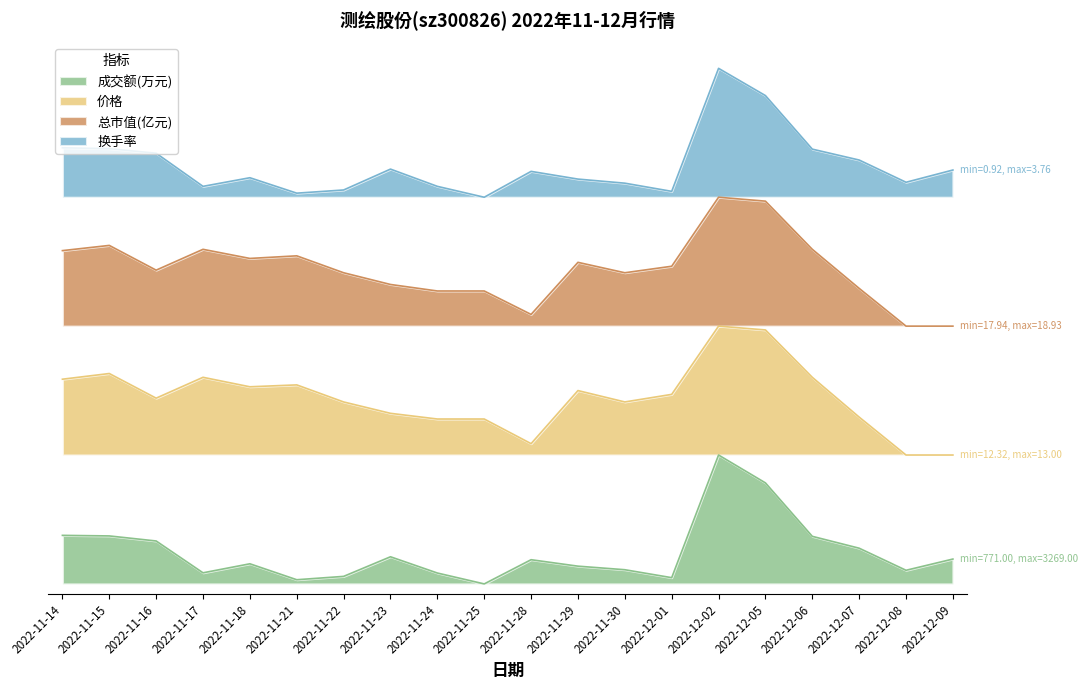

True or false: 价格 and 换手率 intersect in this chart.

False